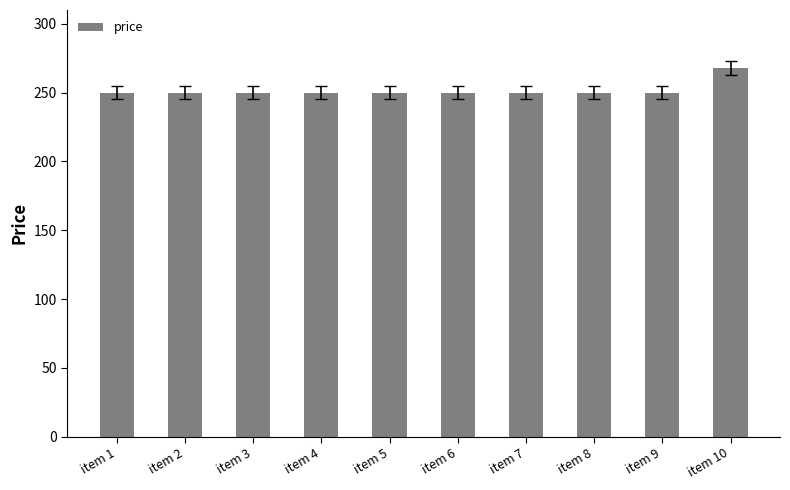

What is the sum of the values at item 5 and item 8?

500